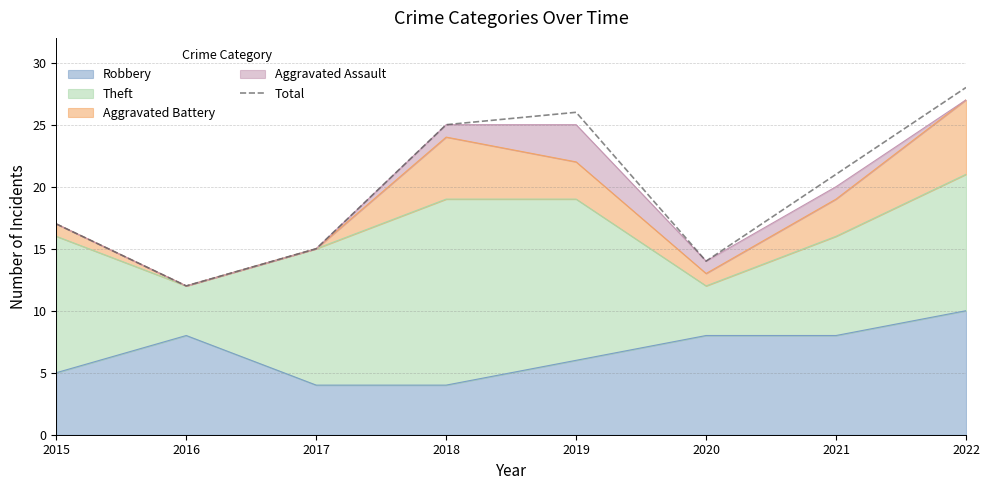

At which label is the value closest to 20?

2021